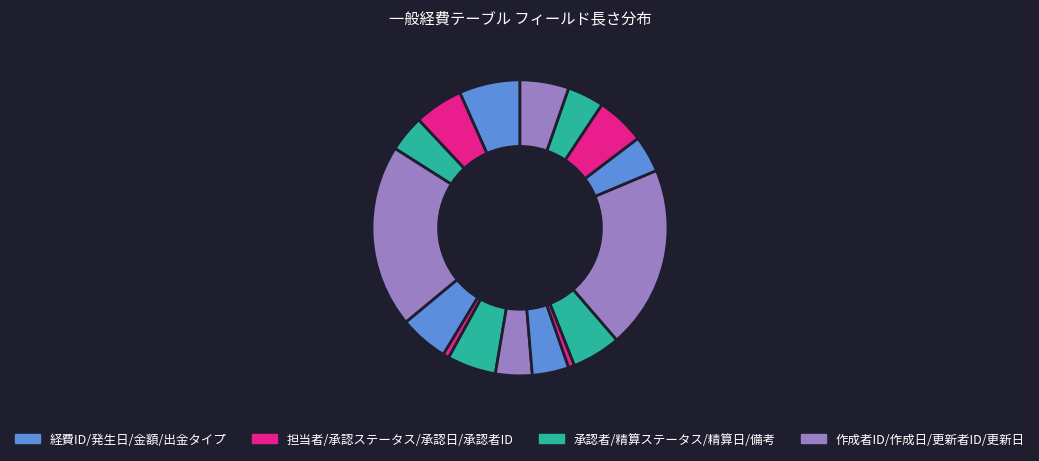

Does any single category account for the majority?

No